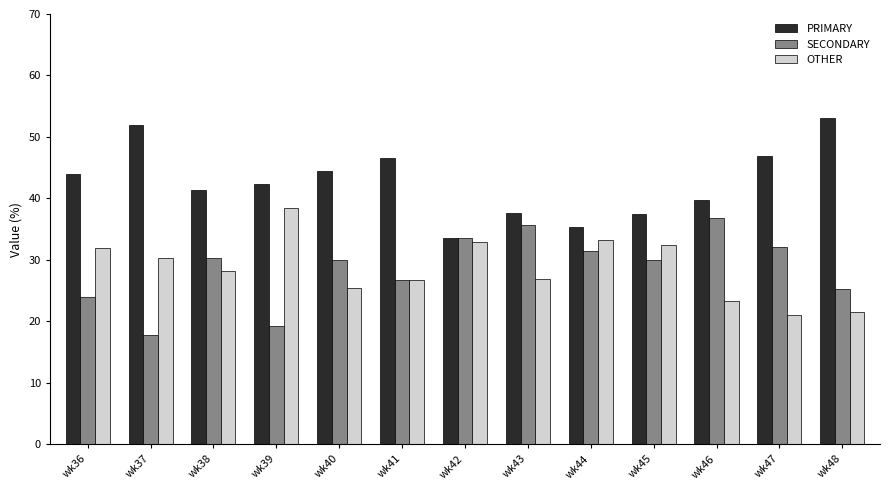

What is the total value across all series at wk39?

100.0